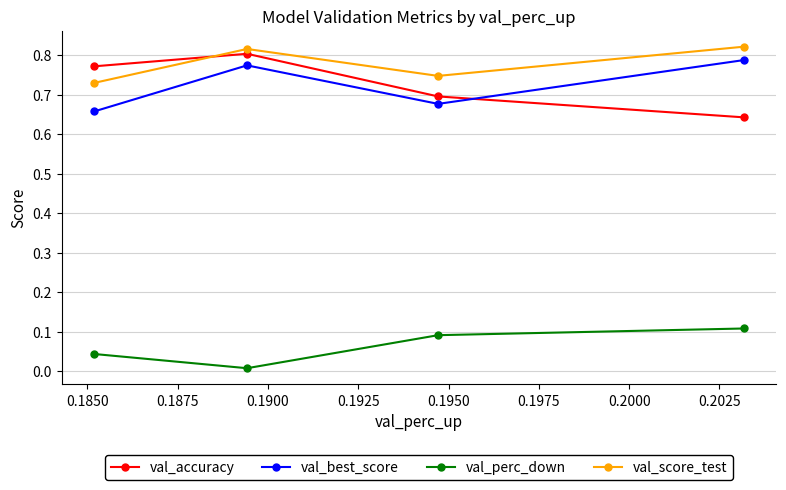

In val_score_test, how many points are lower than both neighbors (excluding endpoints)?

1